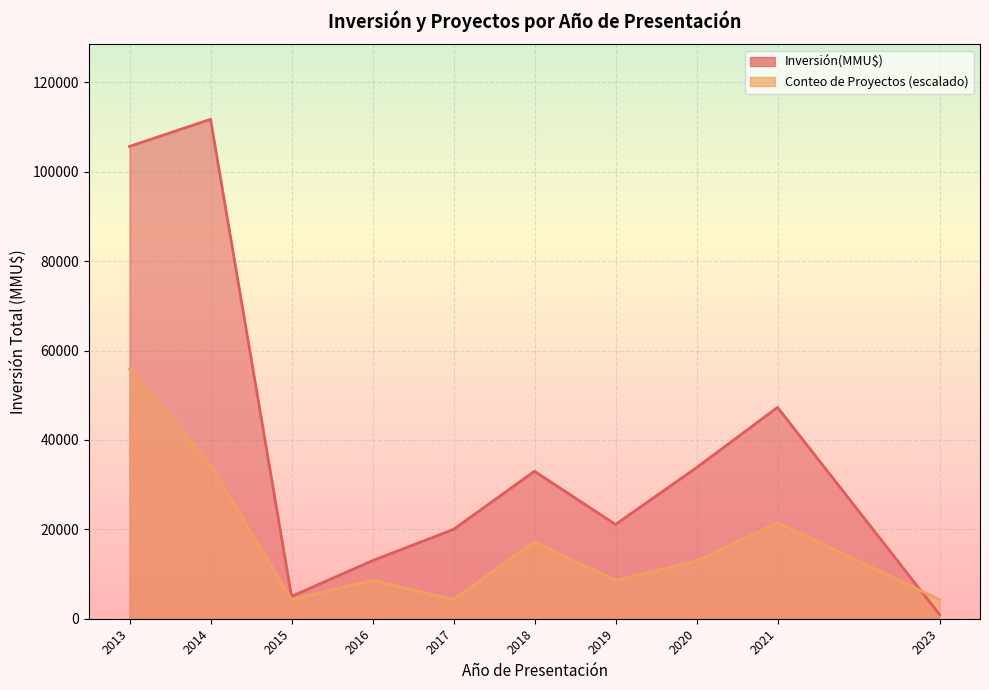

List the series in order of their peak value, highest first.

Inversión(MMU$) por Año, Conteo de Proyectos